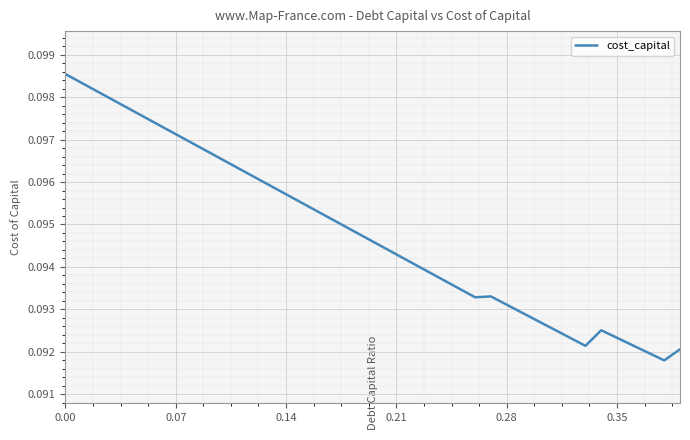

Is this an area chart (filled region under the line)?

No